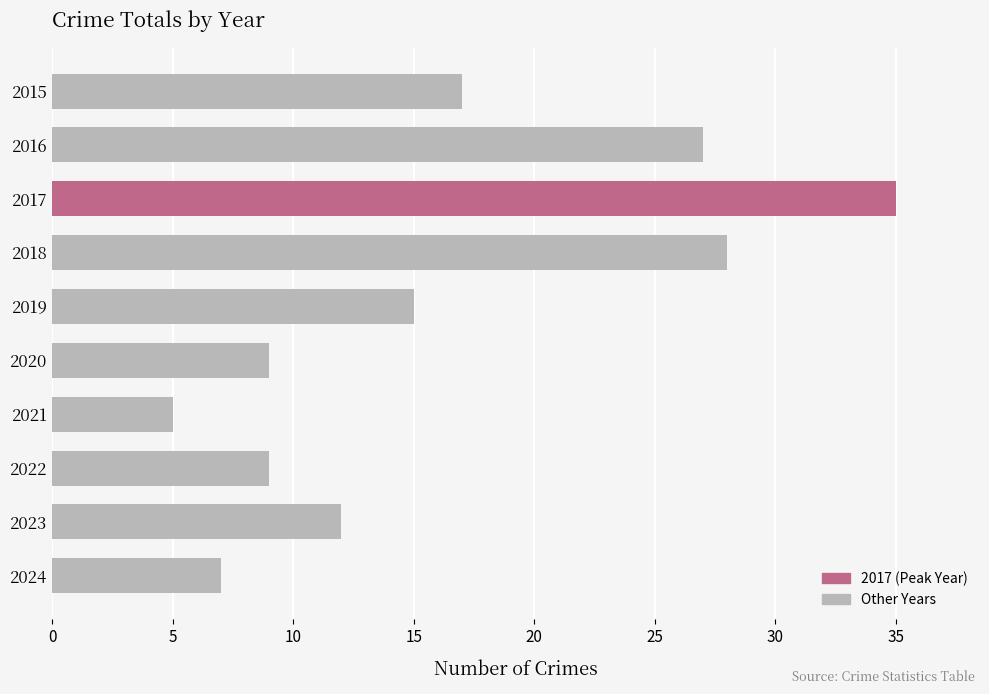

Does the chart contain stacked bars?

No